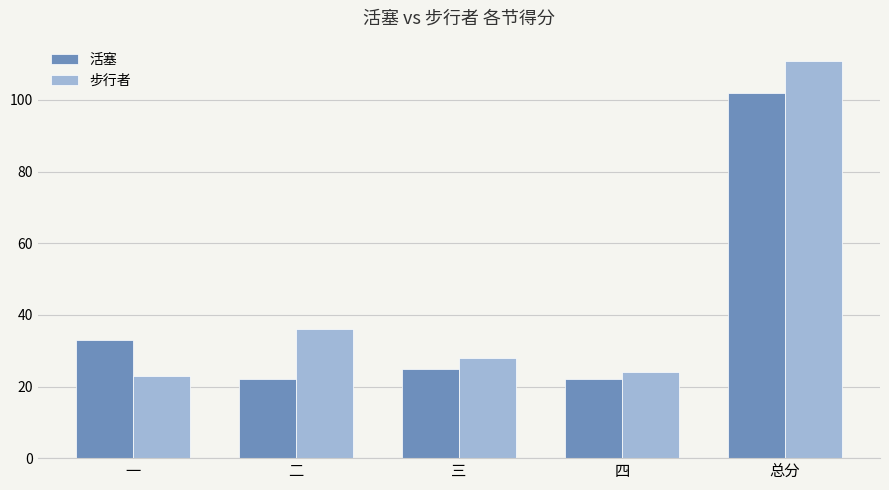

What is the total value across all series at 四?

46